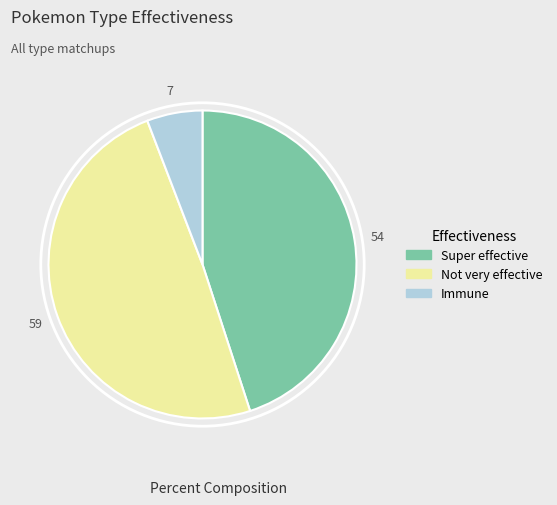

What is the largest slice in the pie chart?

Not very effective